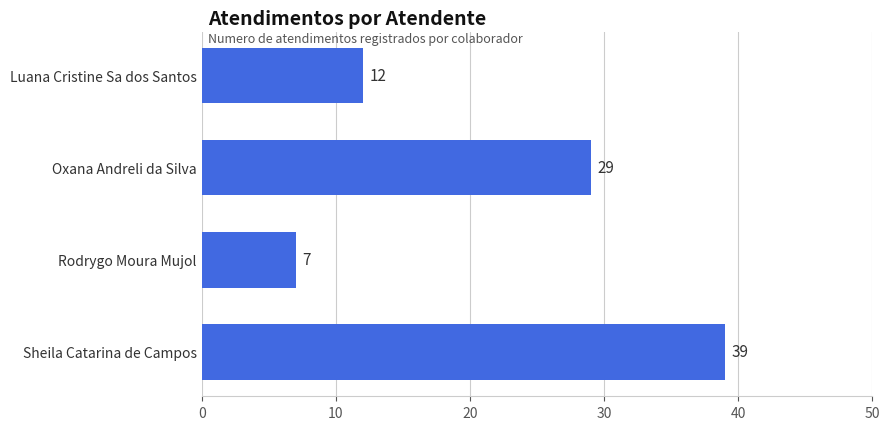

Where is the data nearest to the value 23?

Oxana Andreli da Silva